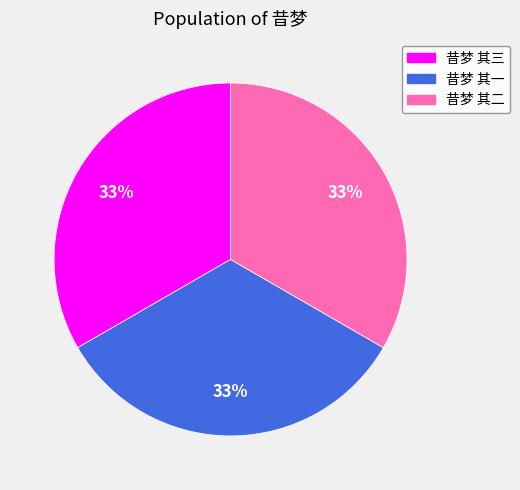

What is the ratio of the value at 昔梦 其三 to the value at 昔梦 其二?

1.0